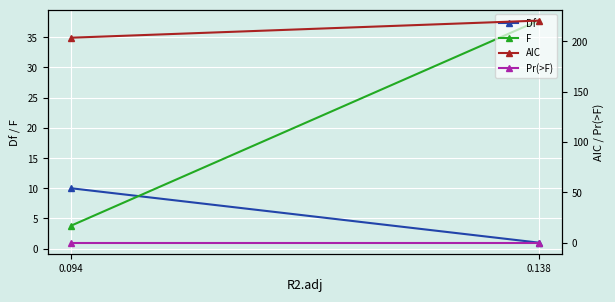

Which series has the widest spread of values?

F